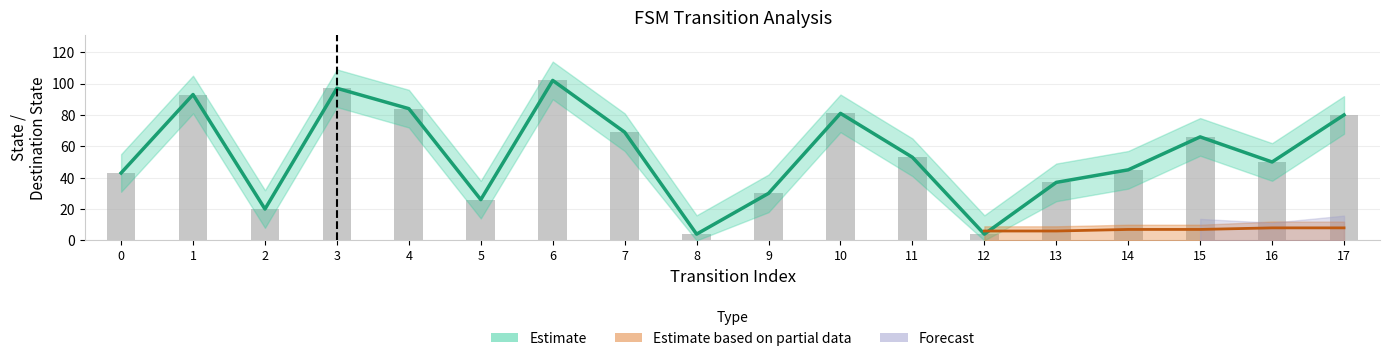

List the labels in order of value, largest first.

6, 3, 1, 4, 10, 17, 7, 15, 11, 16, 14, 0, 13, 9, 5, 2, 8, 12